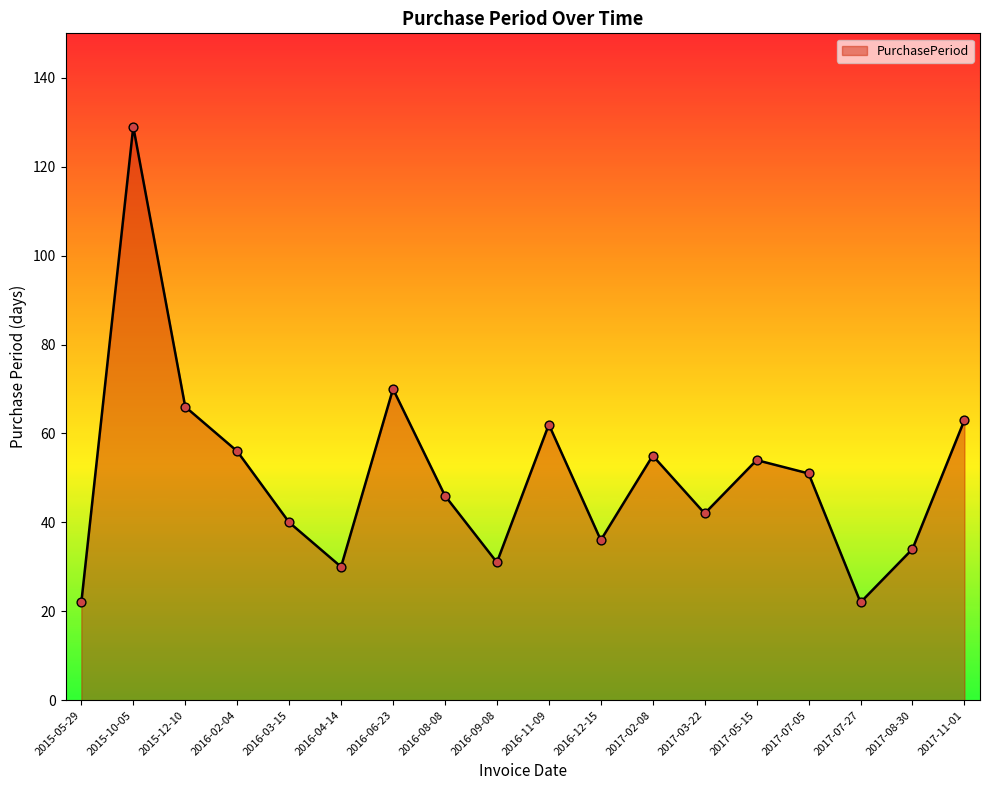

Between 2016-04-14 and 2016-03-15, which is larger?

2016-03-15